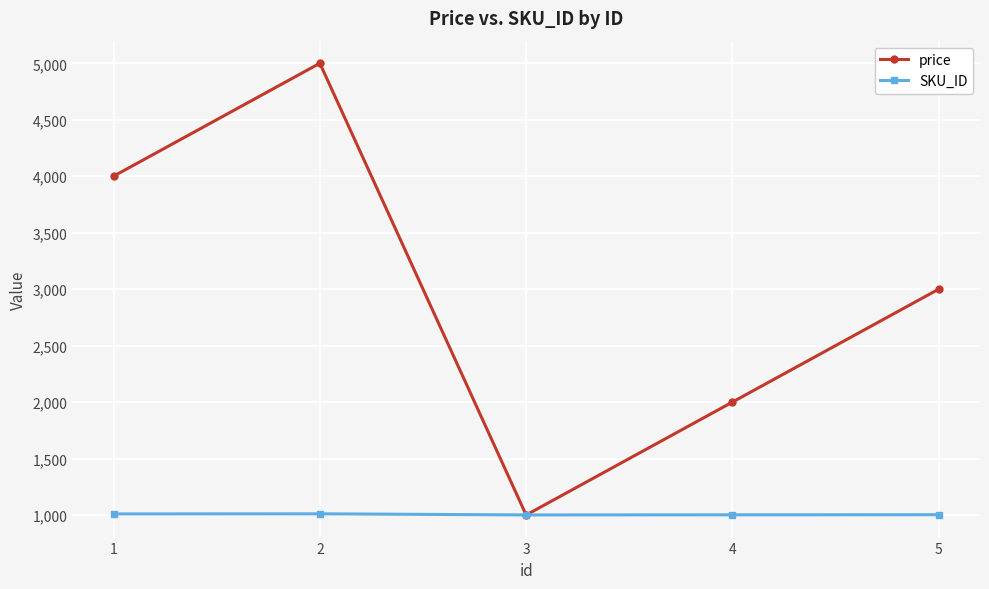

The price series shows 1000.5 at 3. True or false?

True